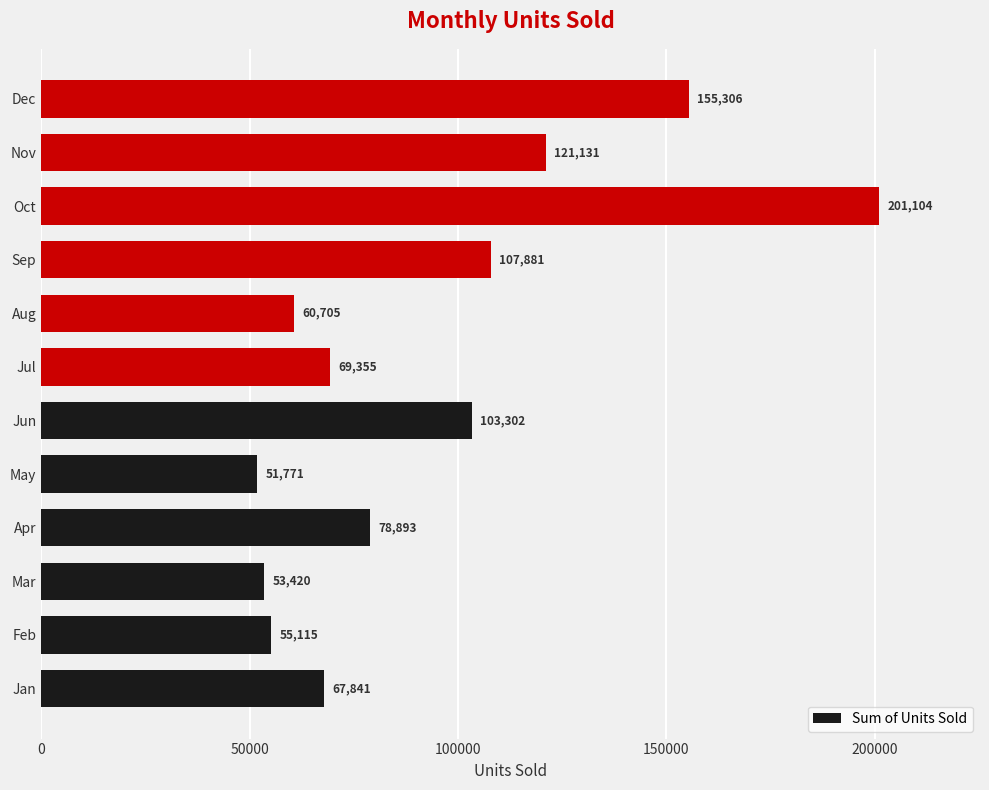

Are the bars horizontal?

Yes